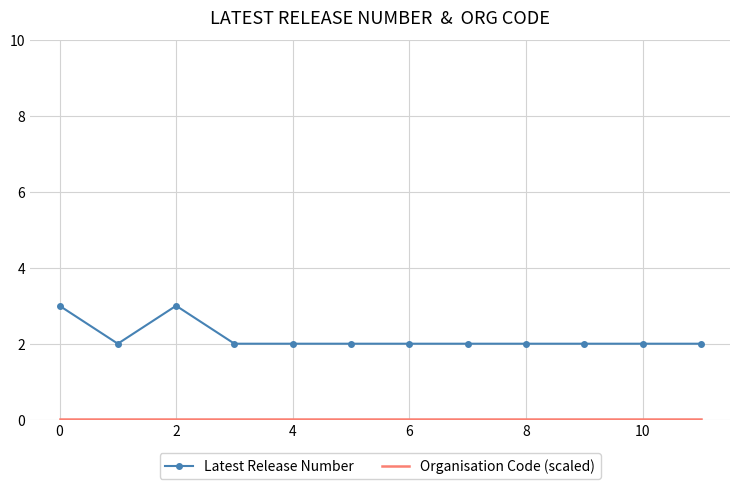

Which series has the largest total across all categories?

Latest Release Number